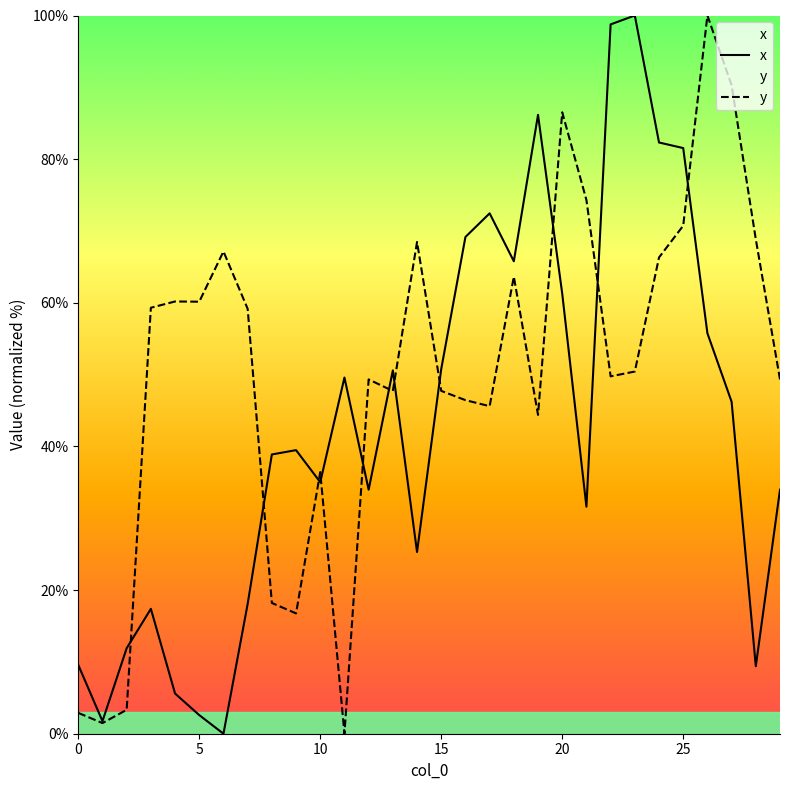

At which category is the sum across all series the highest?

26